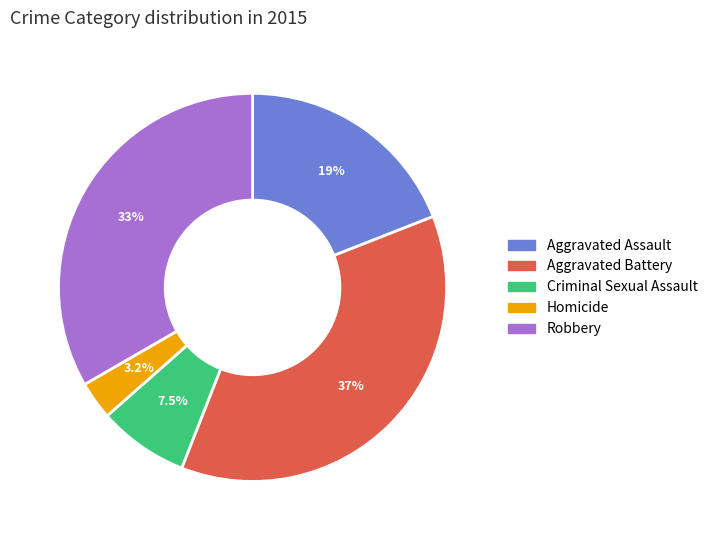

What is the ratio of the value at Homicide to the value at Robbery?

0.1